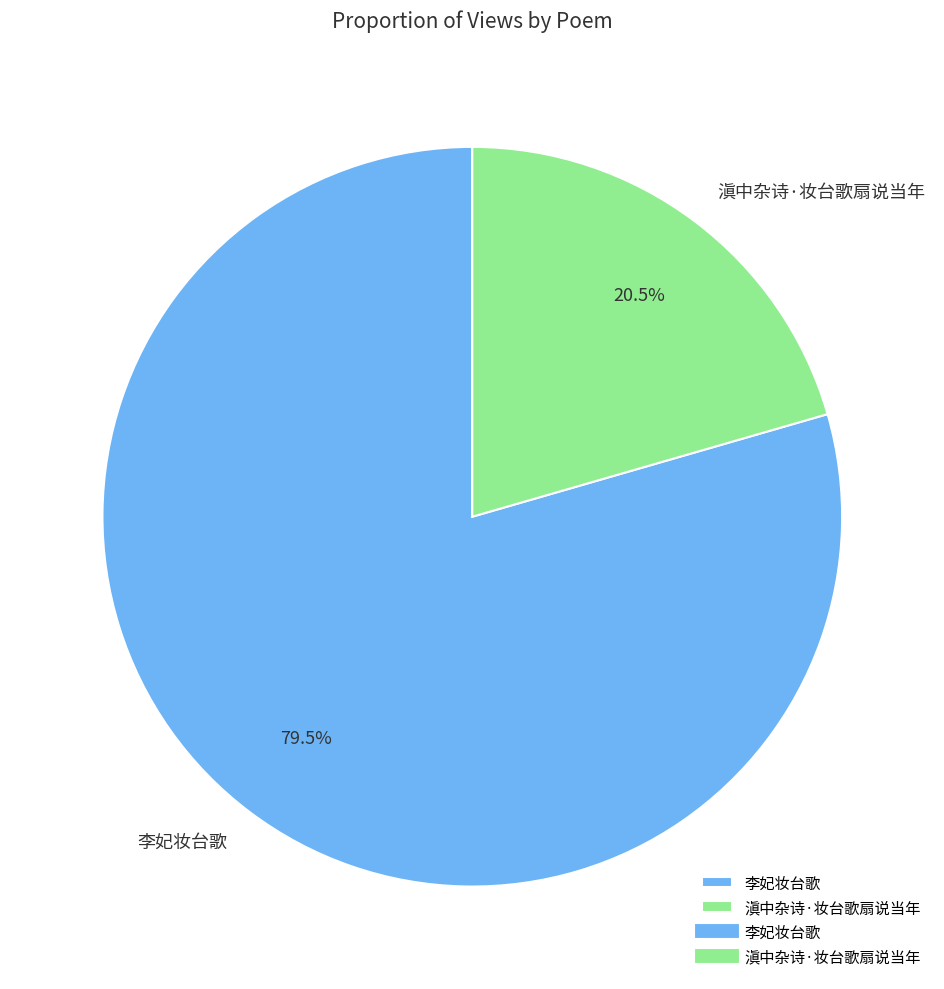

Count the number of slices in the pie.

2